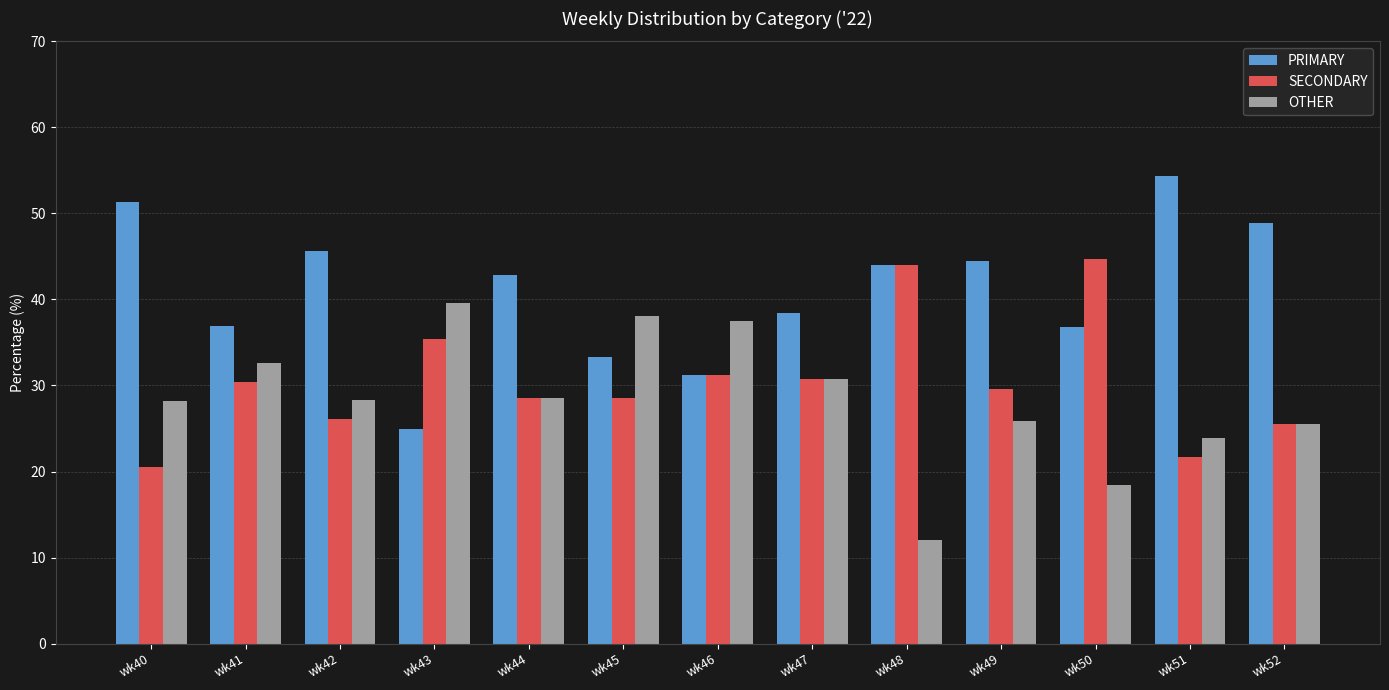

Is it true that SECONDARY equals 28.6 at wk45?

True